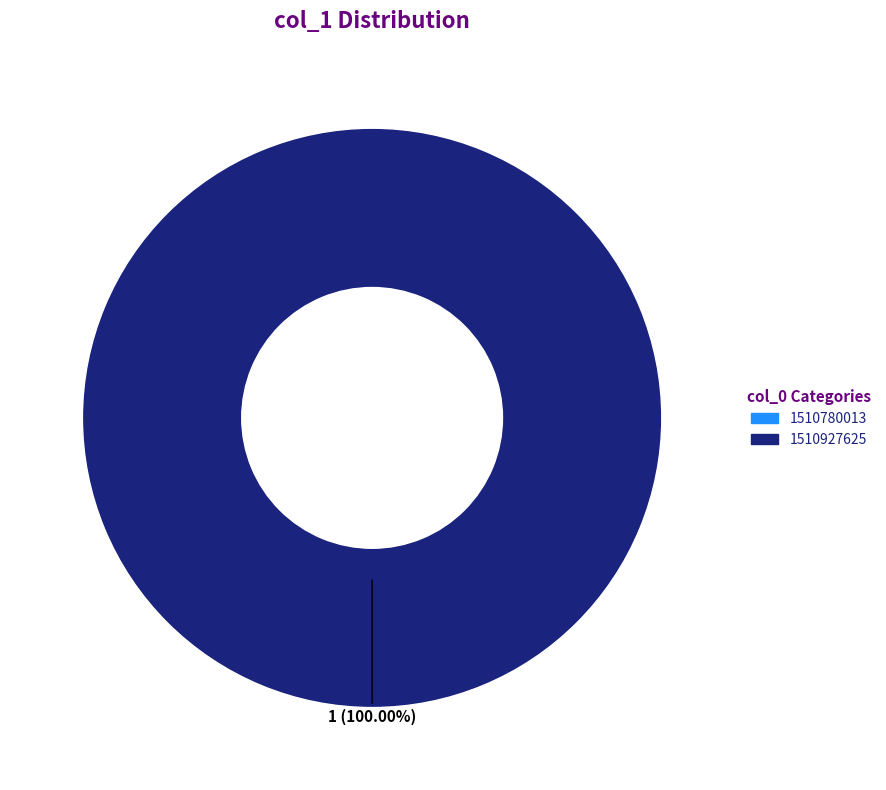

The 1510780013 slice represents 1% of the pie. True or false?

False